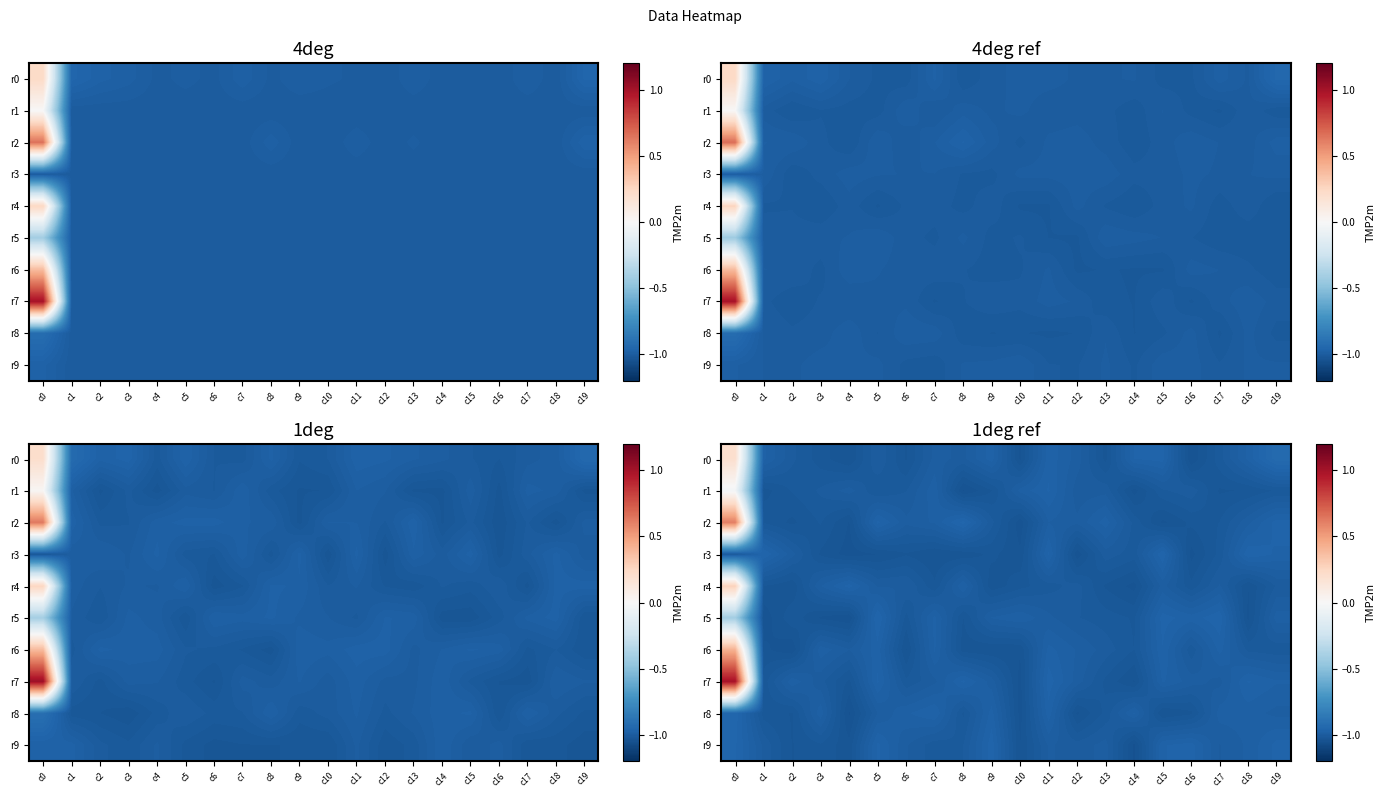

How many data points does each series have?

20